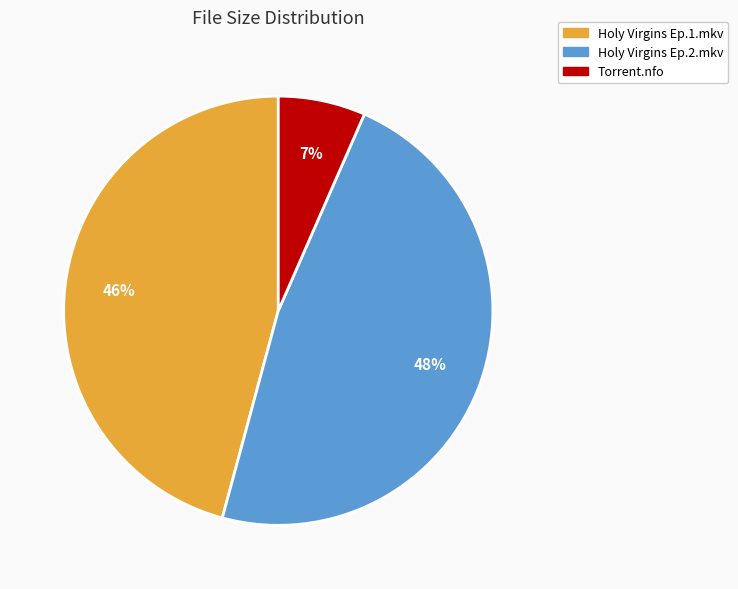

To the nearest percent, what is the difference between the largest and smallest slice percentages?

41%